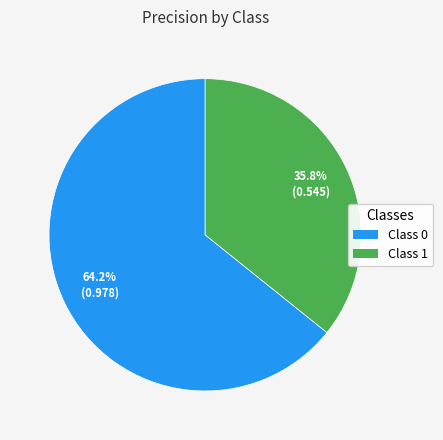

What is the largest slice in the pie chart?

Class 0